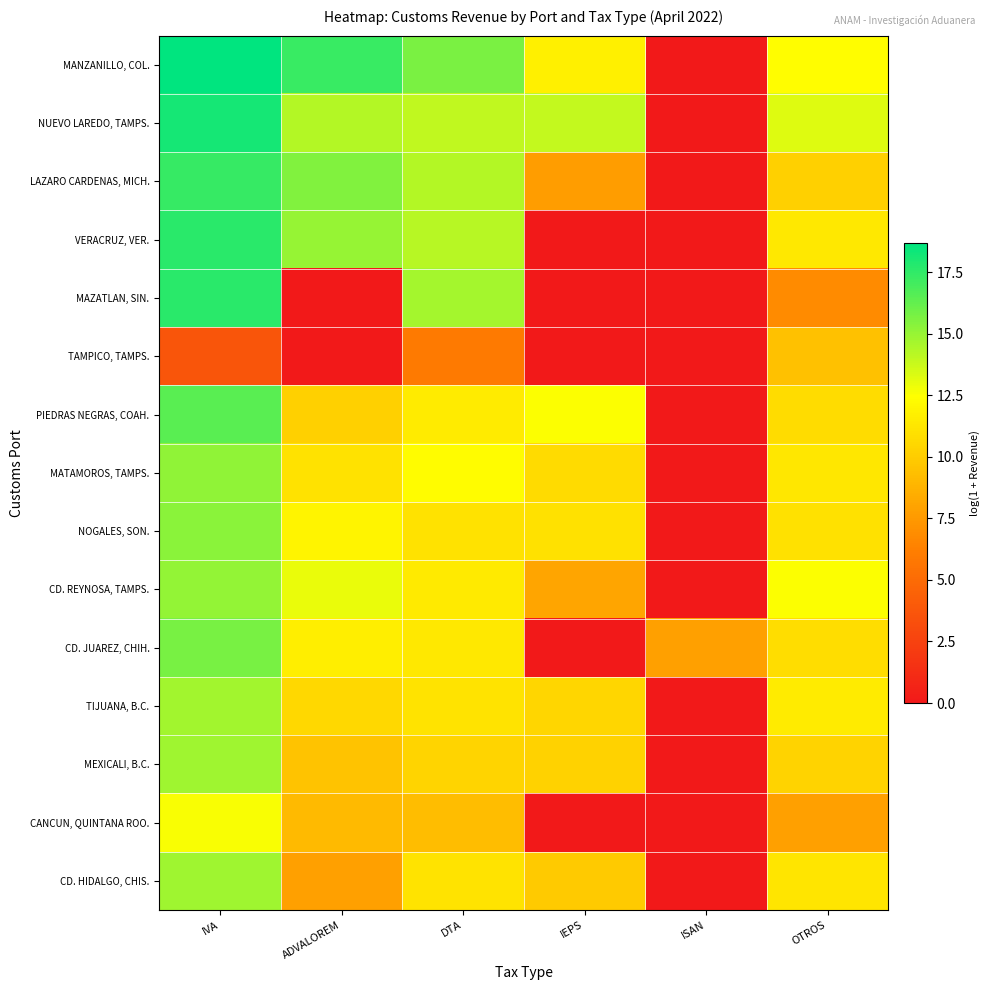

At which category is the sum across all series the highest?

IVA